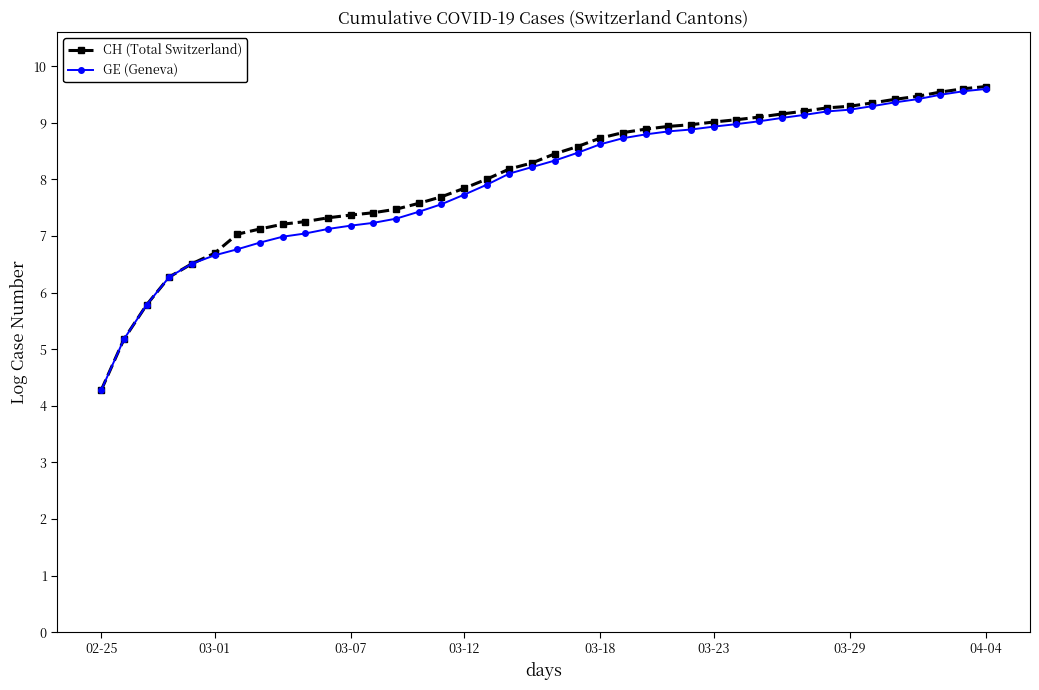

Which series has the largest range (max minus min)?

CH (Total Switzerland)